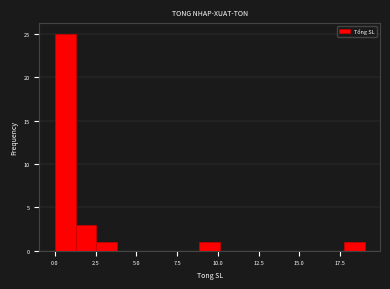

Read against the x-axis, roughly where is the centre of the tallest bar?

0.5